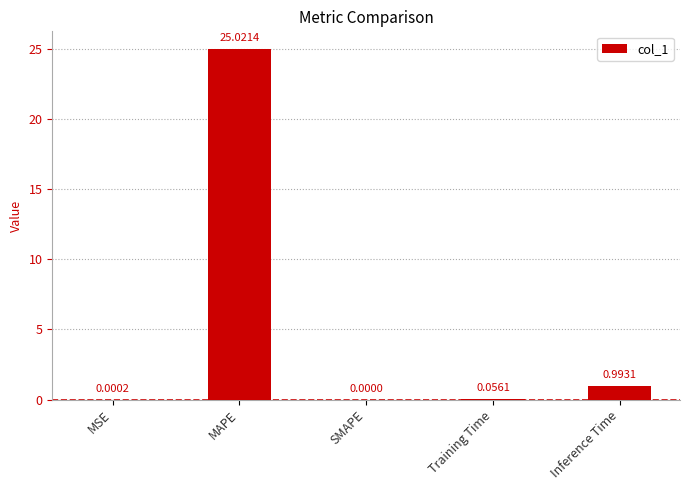

At which label is the value closest to 12?

Inference Time